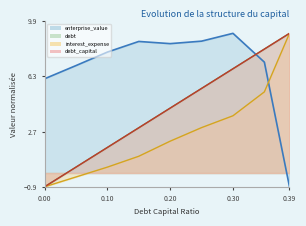

Reading right to left, list all the values displayed in this chart.

debt_capital: 9.1	8.1	6.8	5.5	4.2	2.9	1.7	0.4	-0.9
enterprise_value: -0.9	7.2	9.1	8.6	8.4	8.6	7.9	7.0	6.1
debt: 9.1	8.1	6.8	5.5	4.2	2.9	1.7	0.4	-0.9
interest_expense: 9.1	5.3	3.7	3.0	2.1	1.1	0.4	-0.3	-0.9